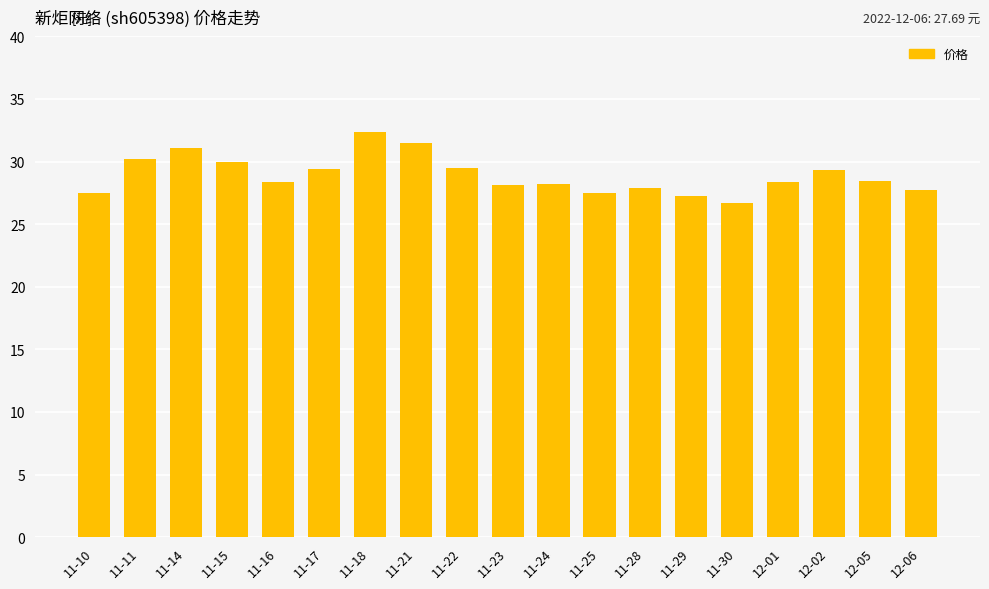

How many series are shown in this chart?

1